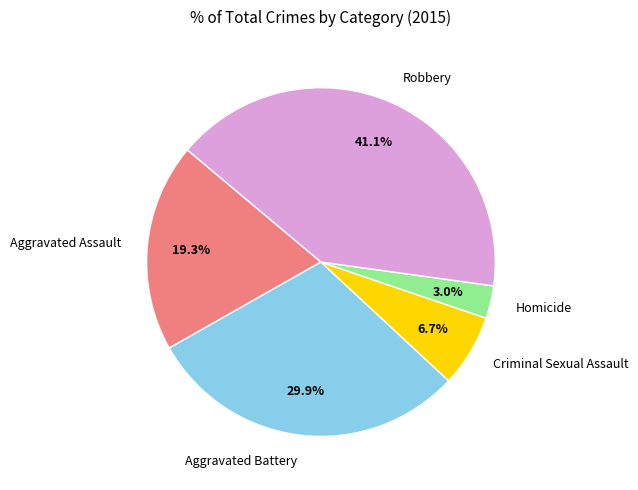

To the nearest percent, what is the combined percentage of Criminal Sexual Assault and Aggravated Battery?

37%